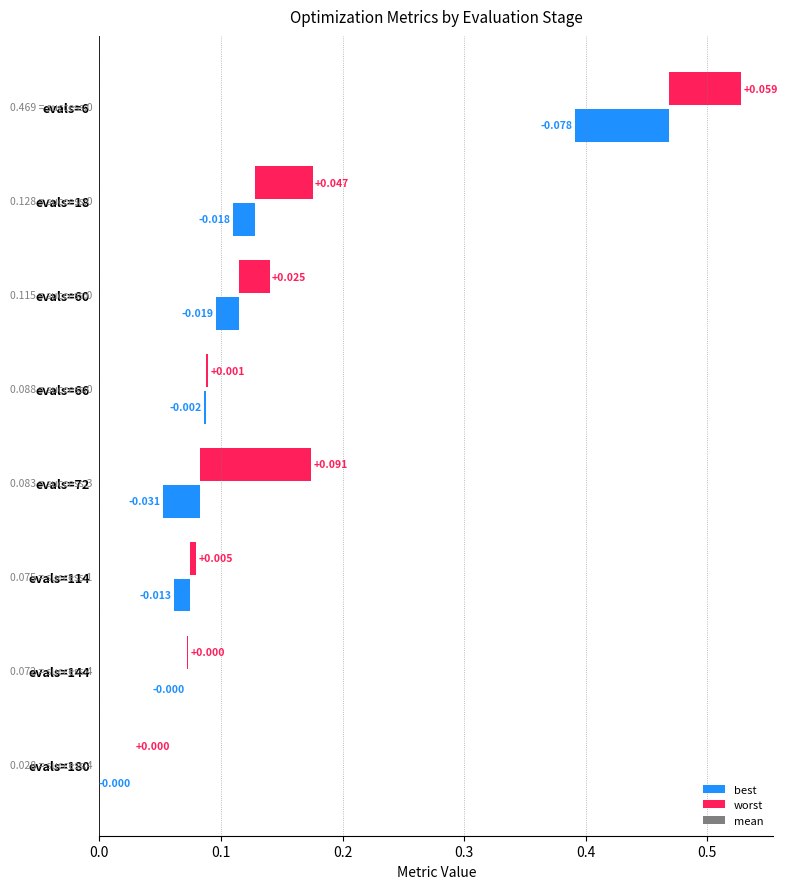

Which series has the widest spread of values?

worst